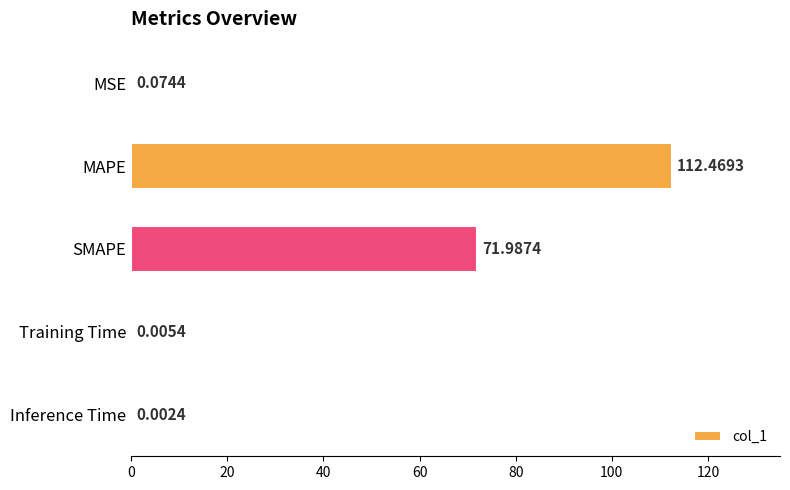

Are the bars horizontal?

Yes